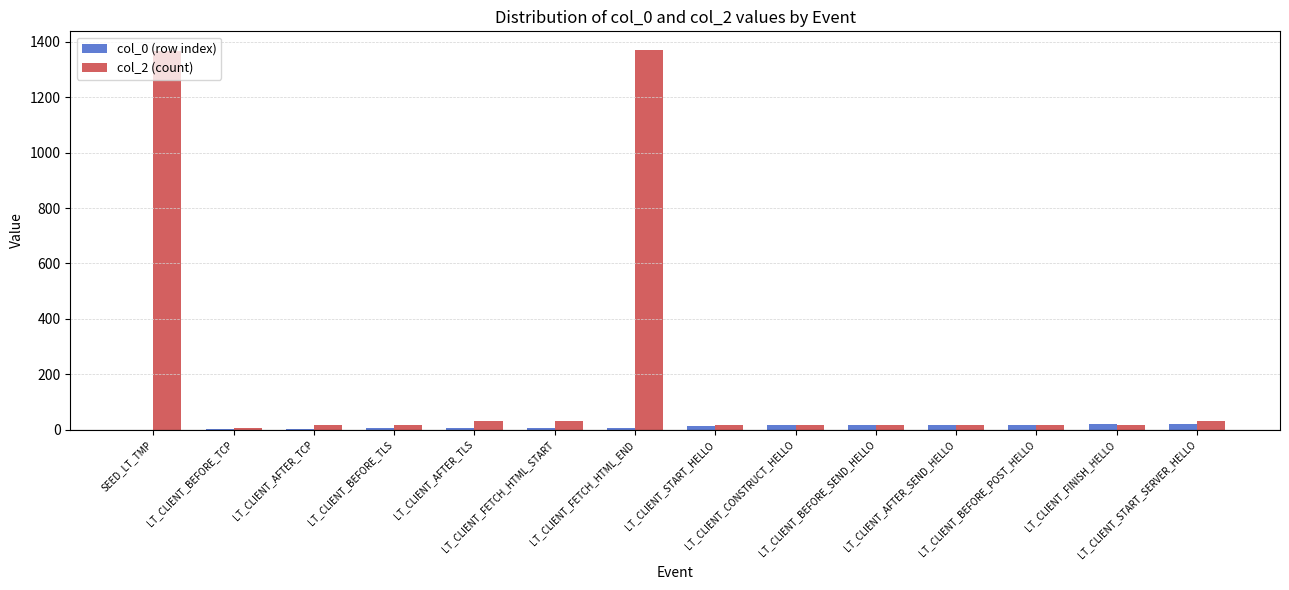

What is the difference between the maximum and second lowest values in the col_0 (row index) series?

18